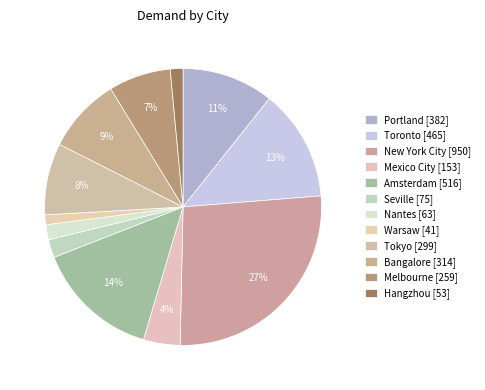

Is it true that Seville is 2% of the pie?

True